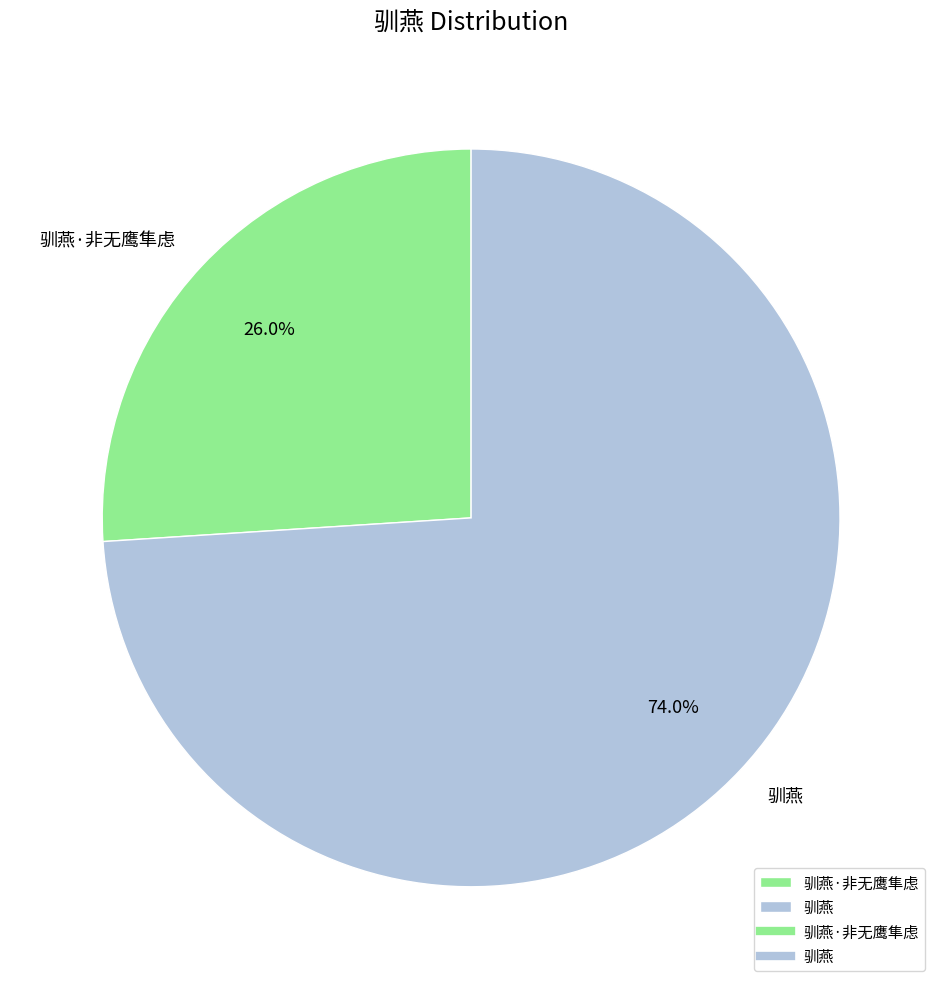

To the nearest percent, what is the average slice percentage?

50%